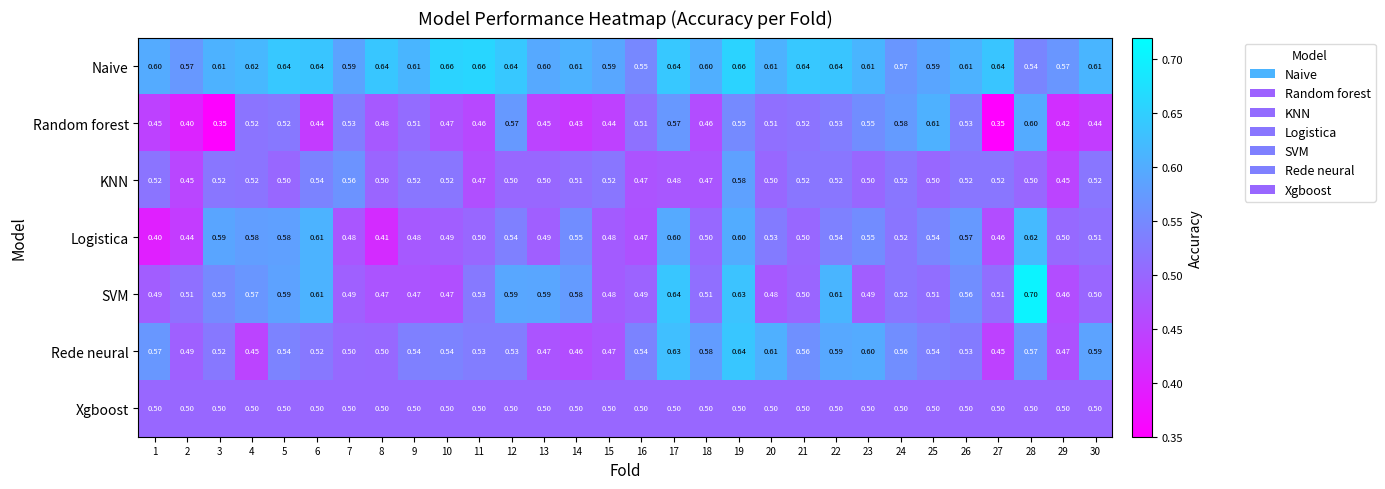

How many series are shown in this chart?

7